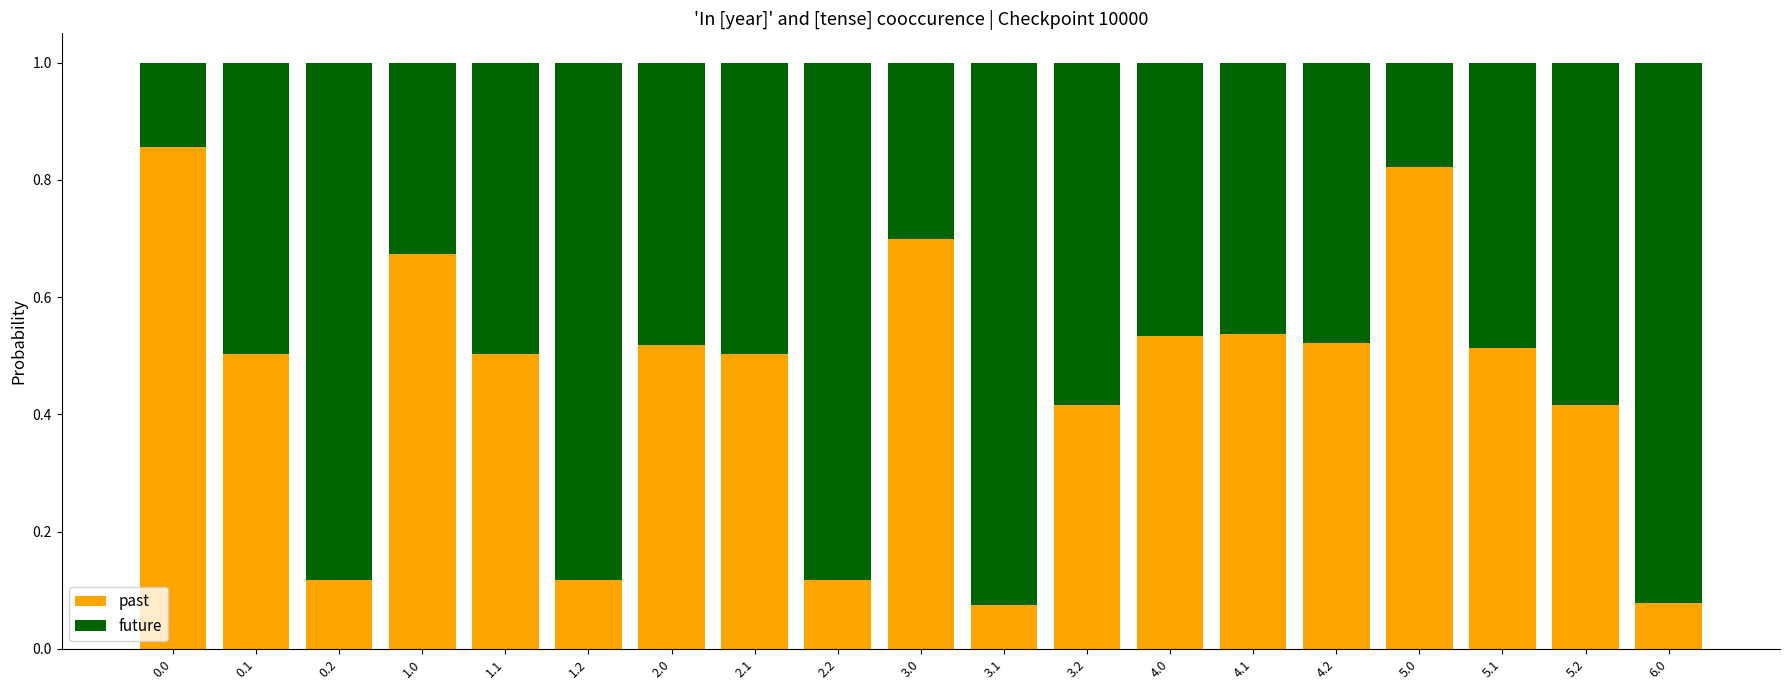

Is it true that past equals 0.5 at 5.1?

True